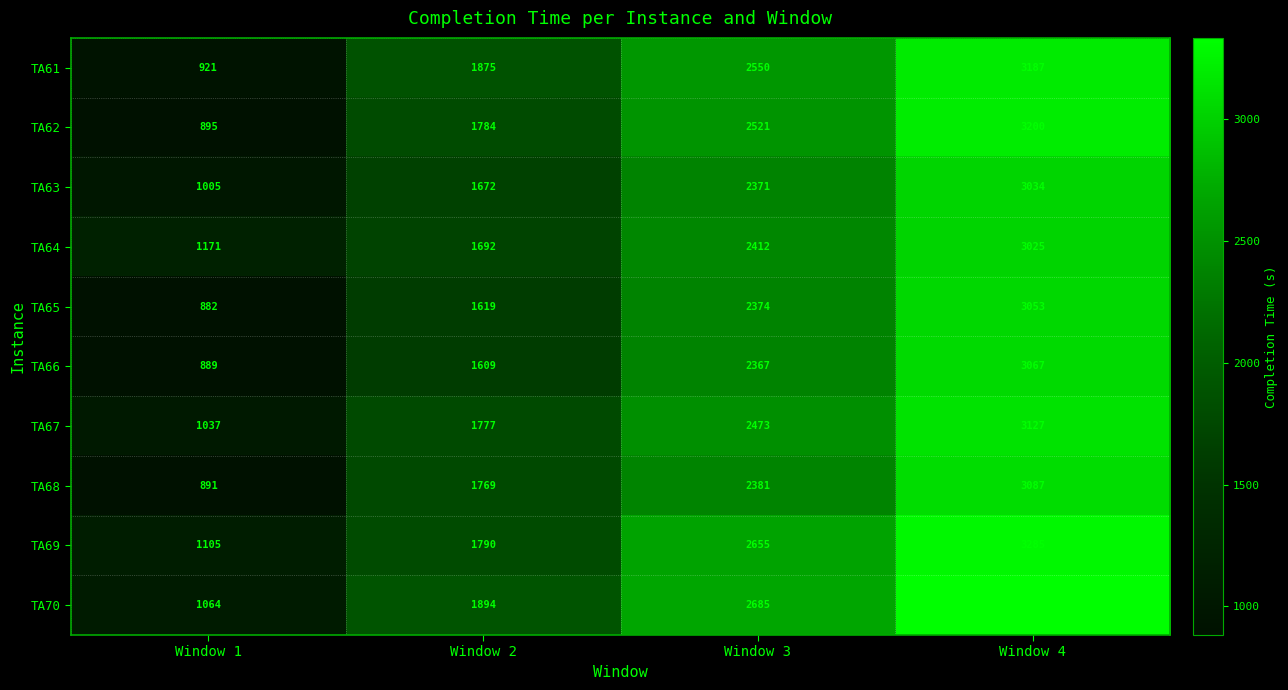

Which label corresponds to the largest value in the chart?

Window 4